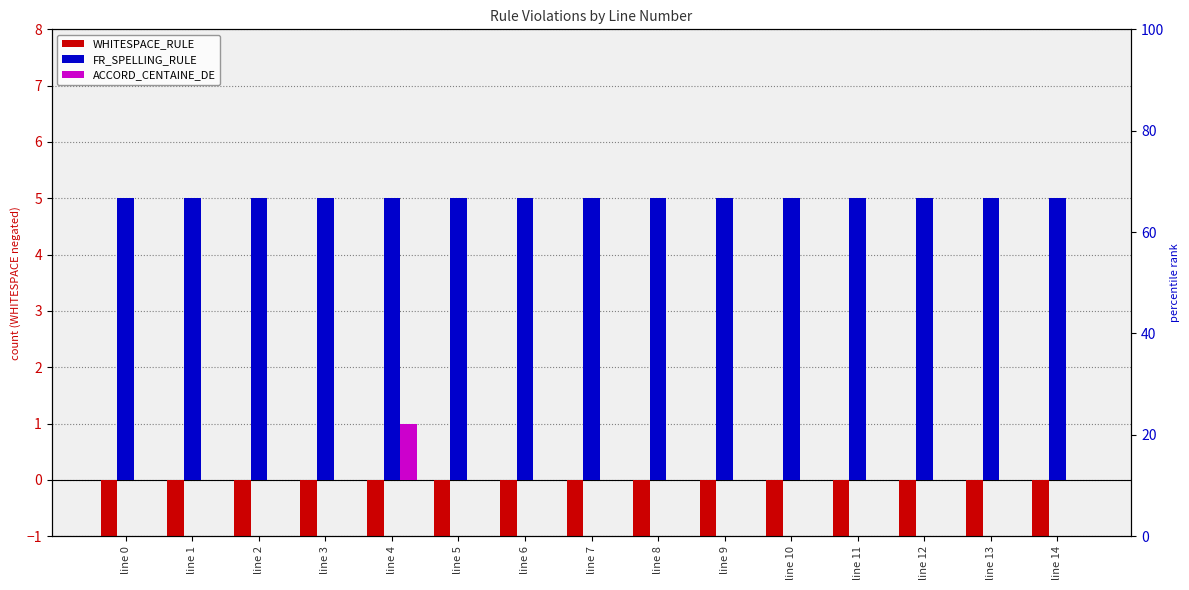

Which category has the highest value in the FR_SPELLING_RULE series?

line 0